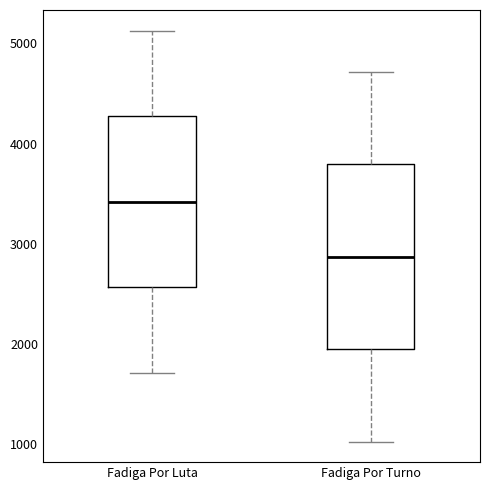

Reading left to right, transcribe this box plot: for each box, give where its median line is, the range the box spans, and where its two whiskers end, as read against the y-axis. The values are not printed on the chart, so give them approximately, as read against the axis.

Fadiga Por Luta: median 3400, box 2600 to 4300, whiskers 1700 to 5100
Fadiga Por Turno: median 2900, box 1900 to 3800, whiskers 1000 to 4700